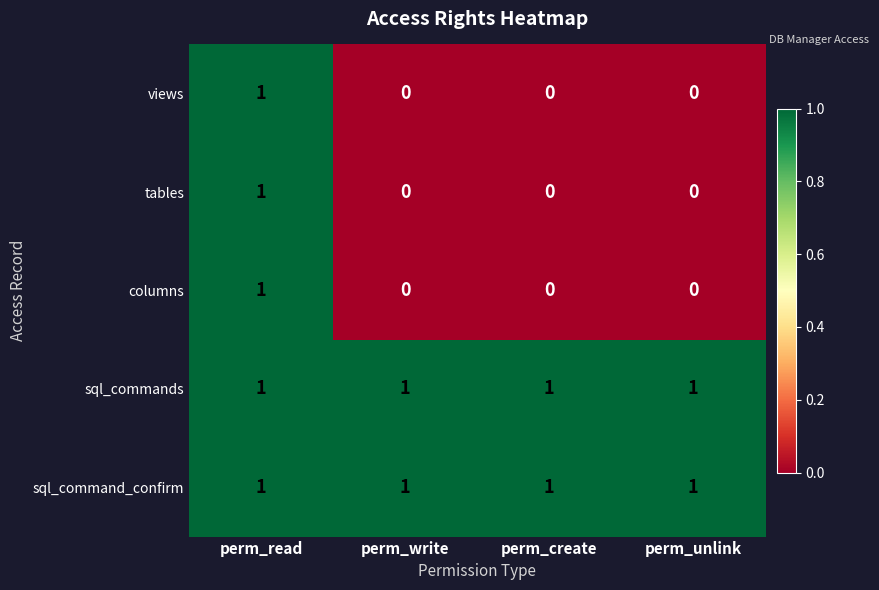

True or false: sql_command_confirm has a value of 1 at perm_create.

True